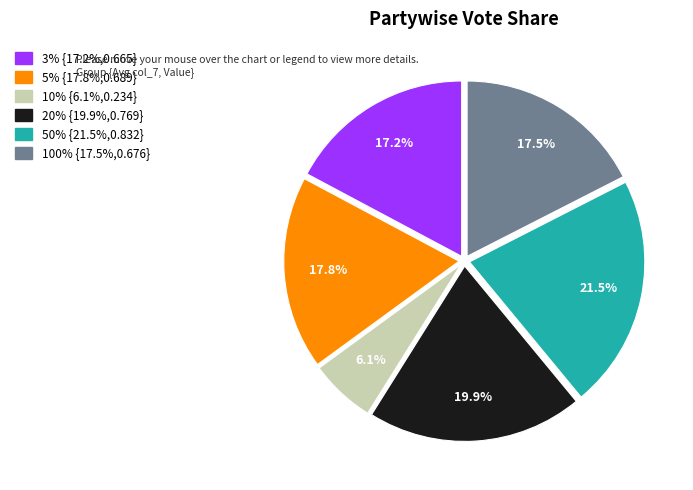

Which category has the smallest portion of the pie?

10%